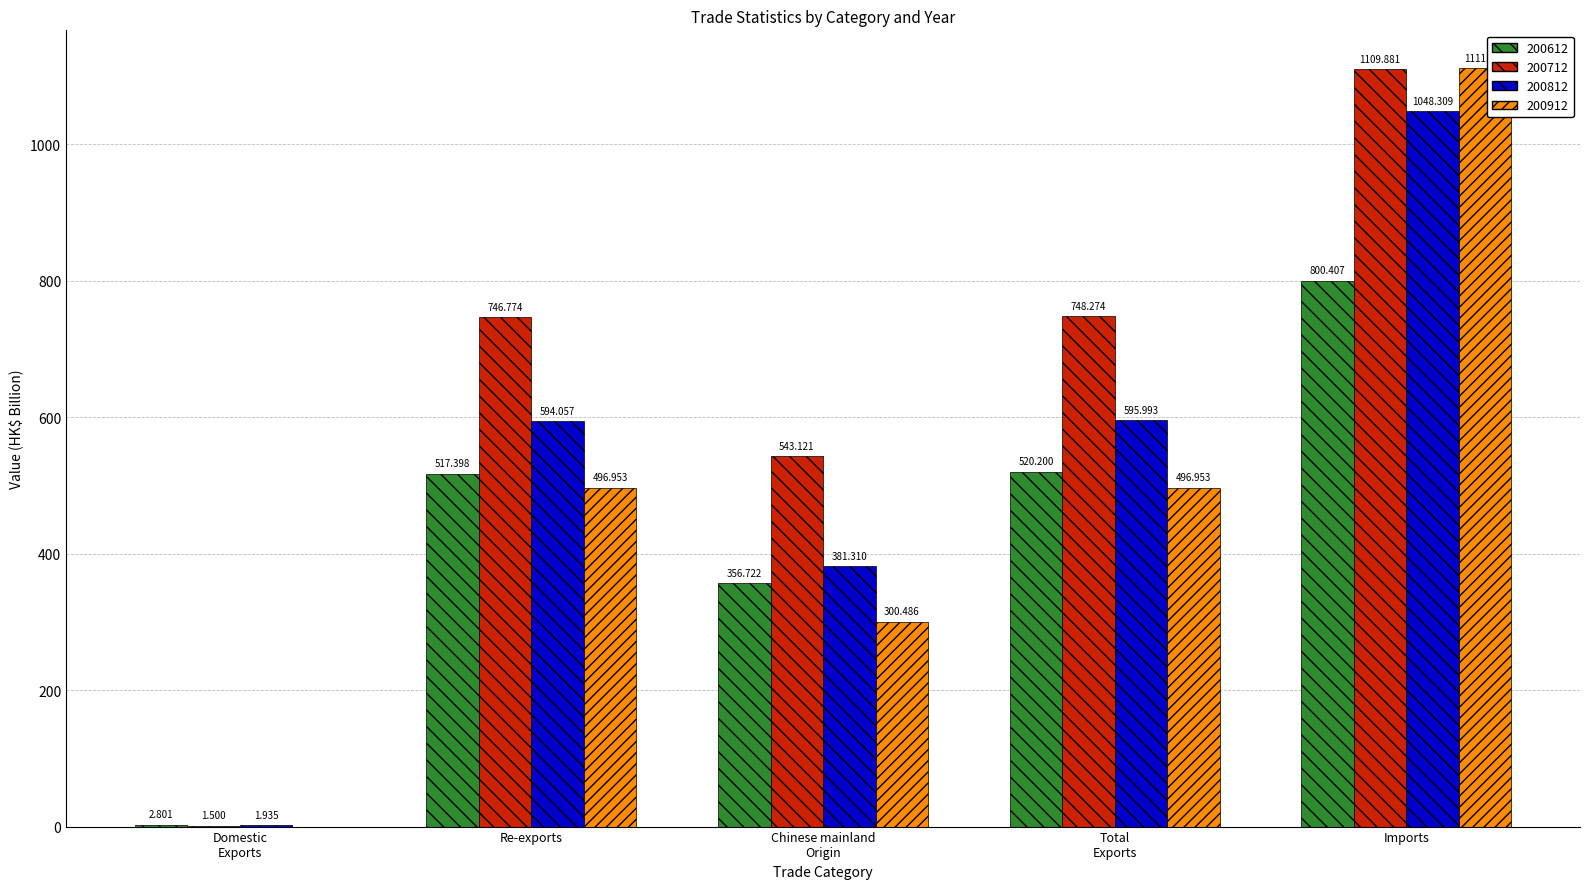

Where does the 200612 series first go above 517?

Re-exports